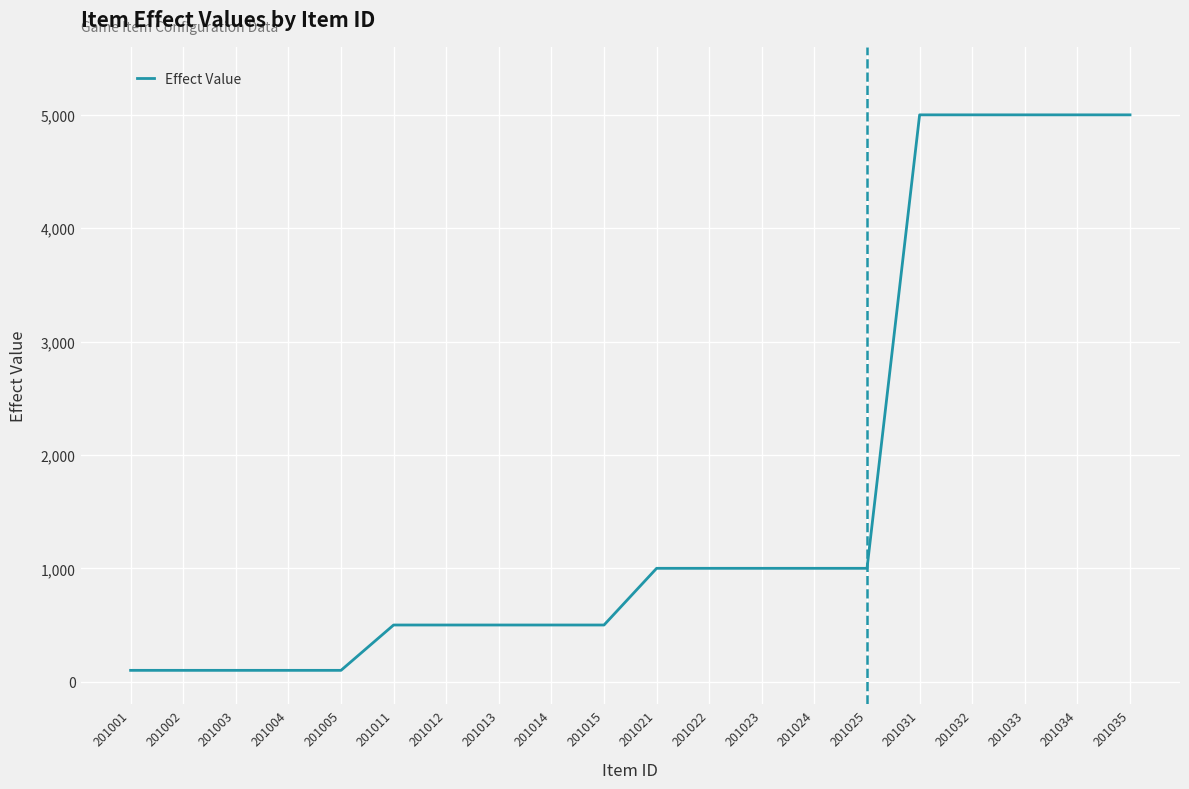

What is the sum of the values at 201011 and 201022?

1500